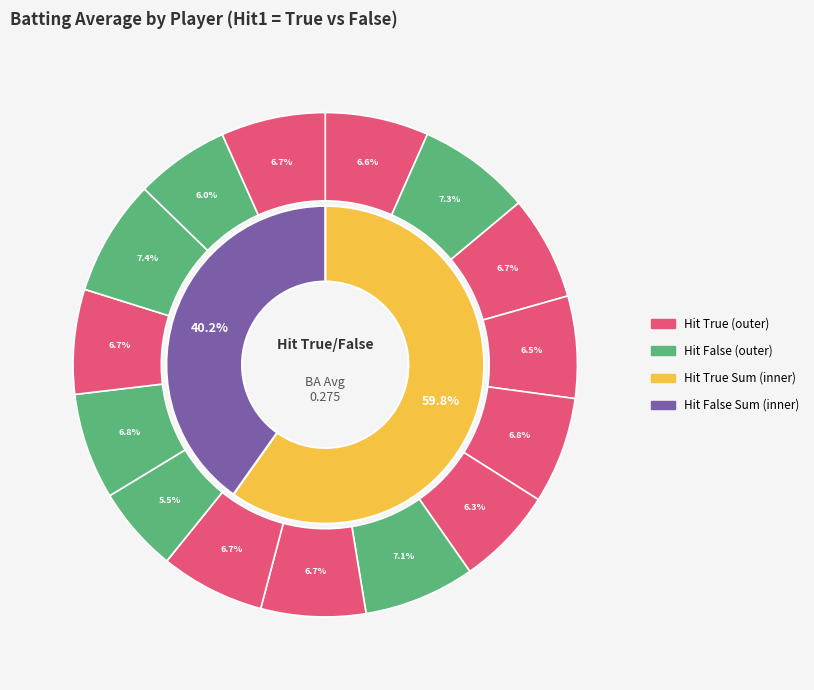

What percentage is NOT represented by Michael Cuddyer?

93.3%